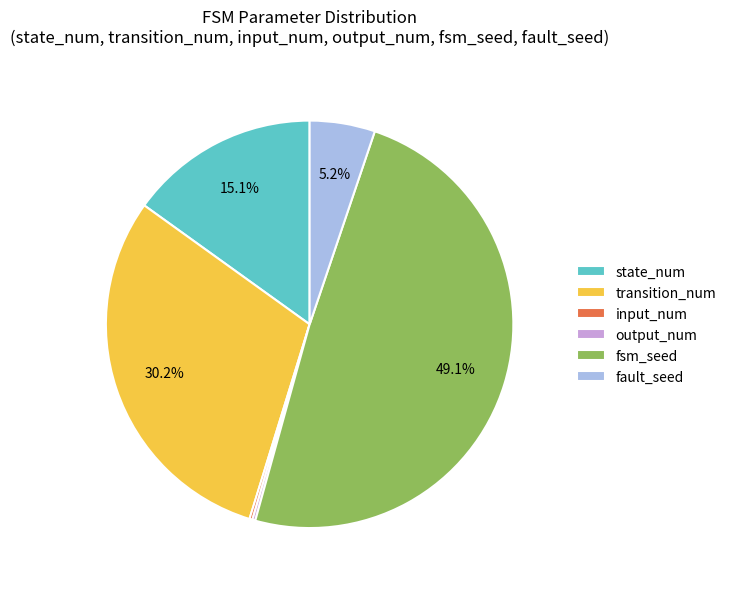

Is there a majority slice in this chart?

No